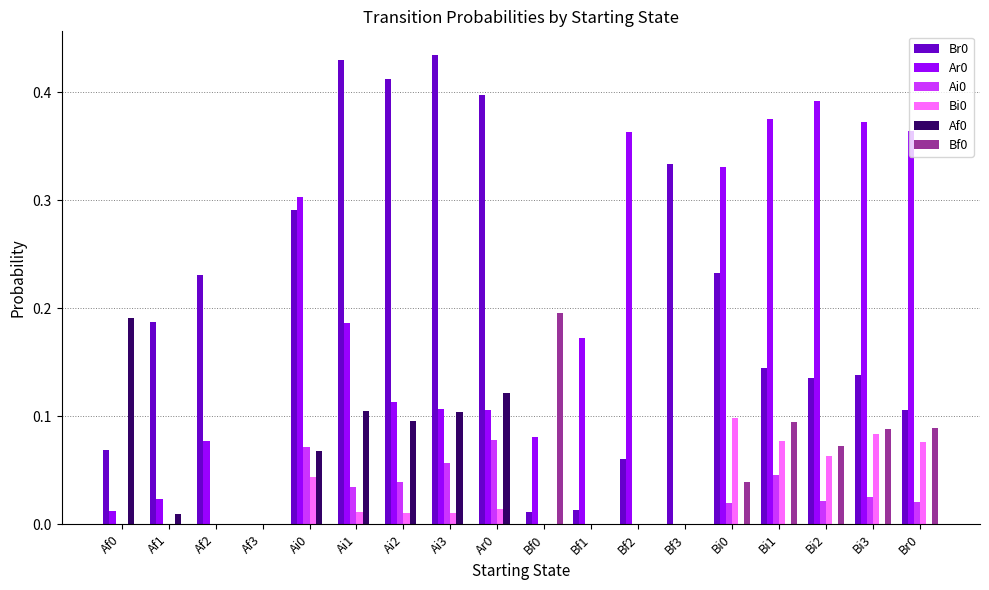

What is the sum of all Ar0 values?

3.4